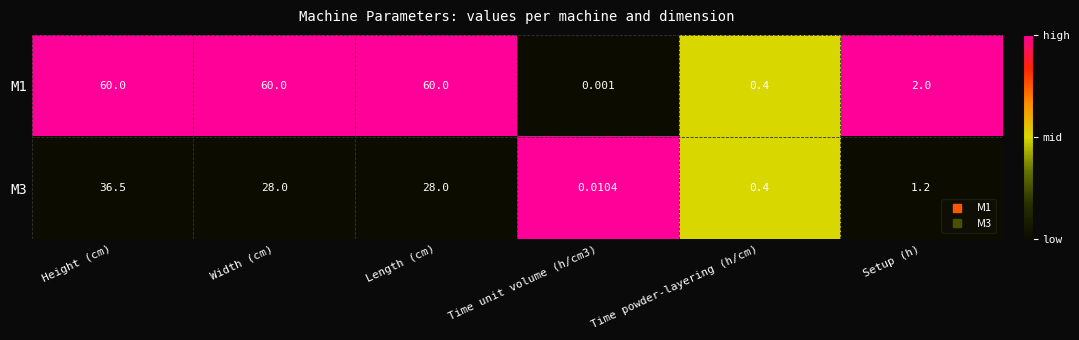

List the series in order of their overall mean, lowest first.

M3, M1